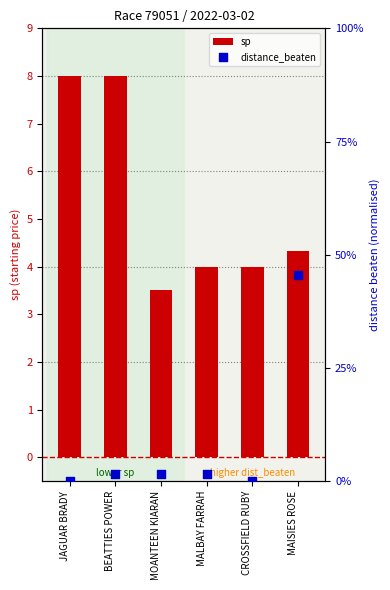

What is the total value across all series at BEATTIES POWER?

8.0